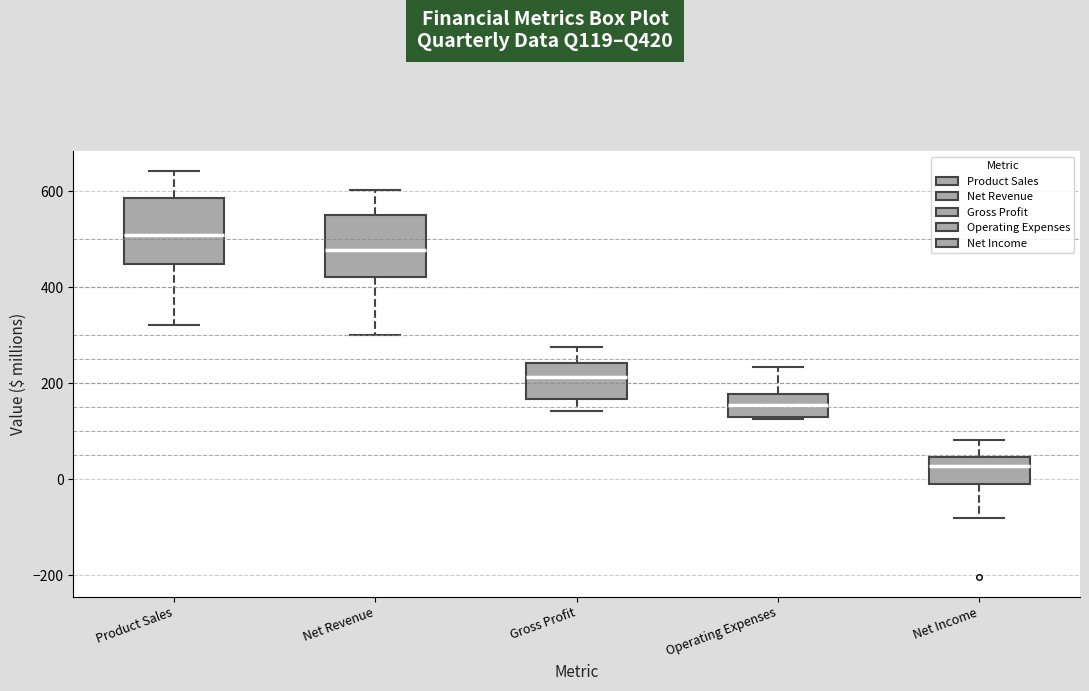

Where is the upper edge of the box for Net Revenue on the y-axis? The values are not printed on the chart, so give them approximately, as read against the axis.

540